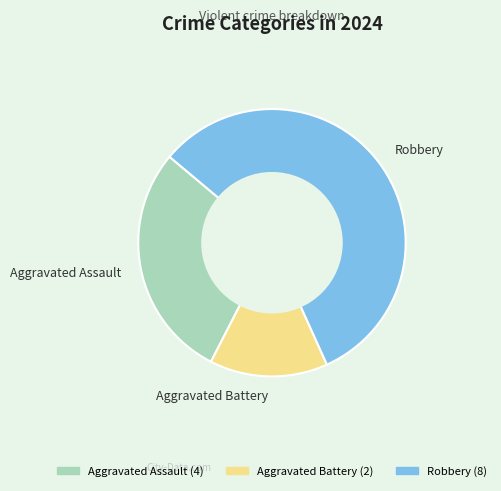

Rank the categories by value from highest to lowest.

Robbery, Aggravated Assault, Aggravated Battery